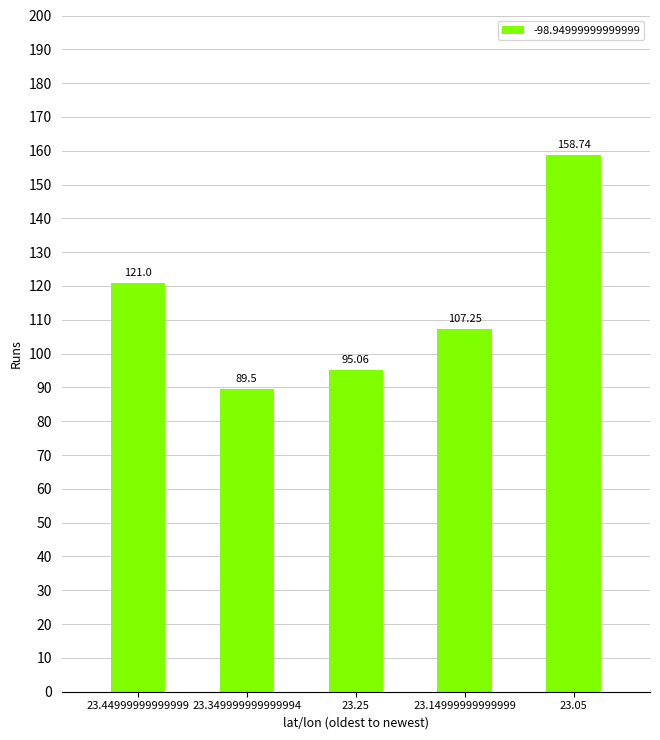

Does the chart contain any negative values?

No